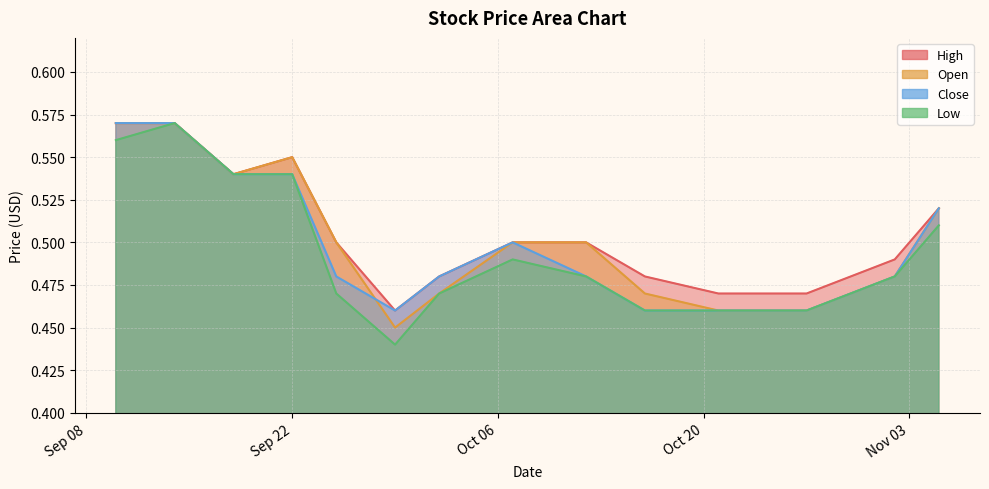

What is the value of the Low point at the 12th from the left?

0.5